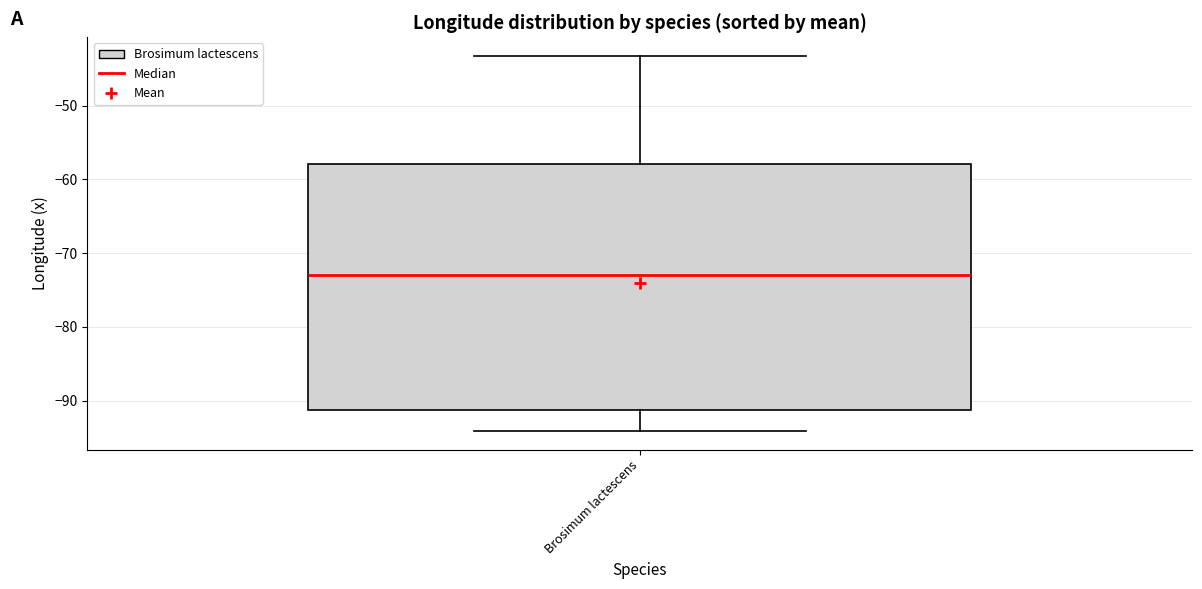

Transcribe this box plot: give where the median line is, the range the box spans, and where the two whiskers end, as read against the y-axis. The values are not printed on the chart, so give them approximately, as read against the axis.

median -73, box -91 to -58, whiskers -94 to -43